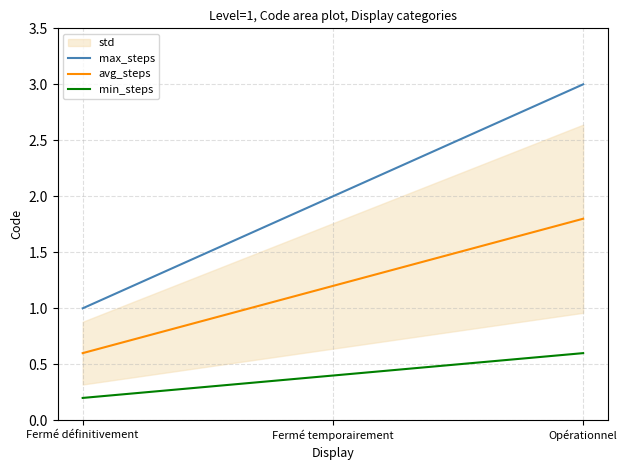

What is the difference between the highest and lowest values at Fermé définitivement?

0.8